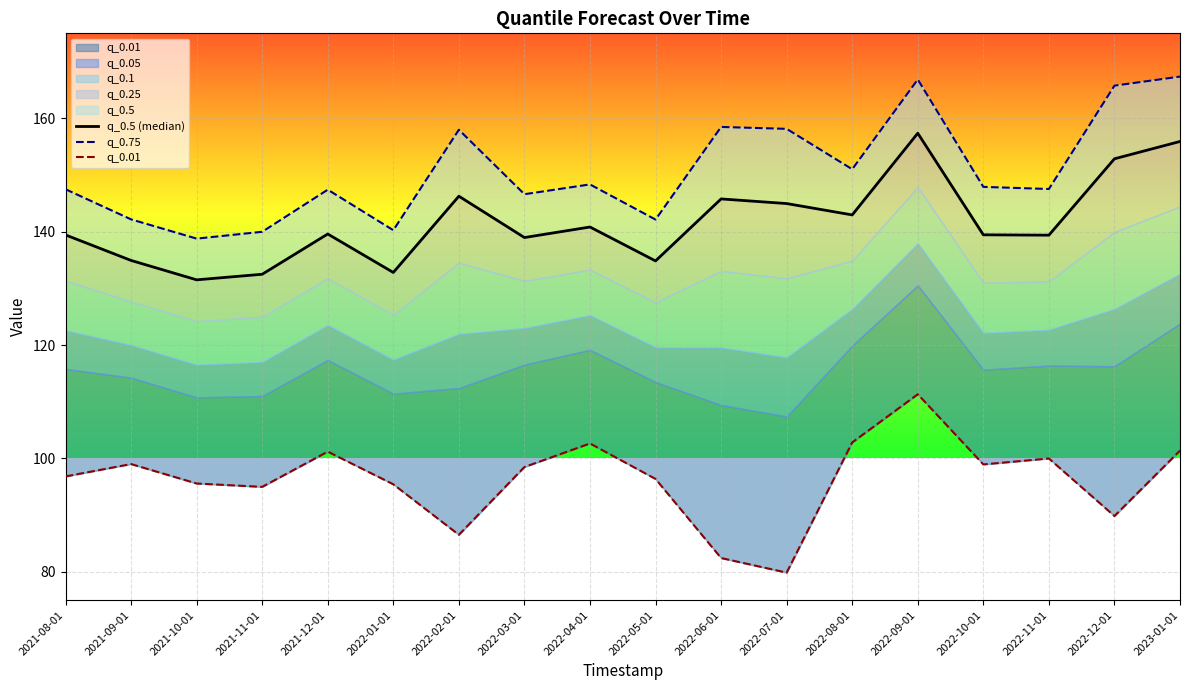

Where is the first local minimum for q_0.01?

2021-11-01